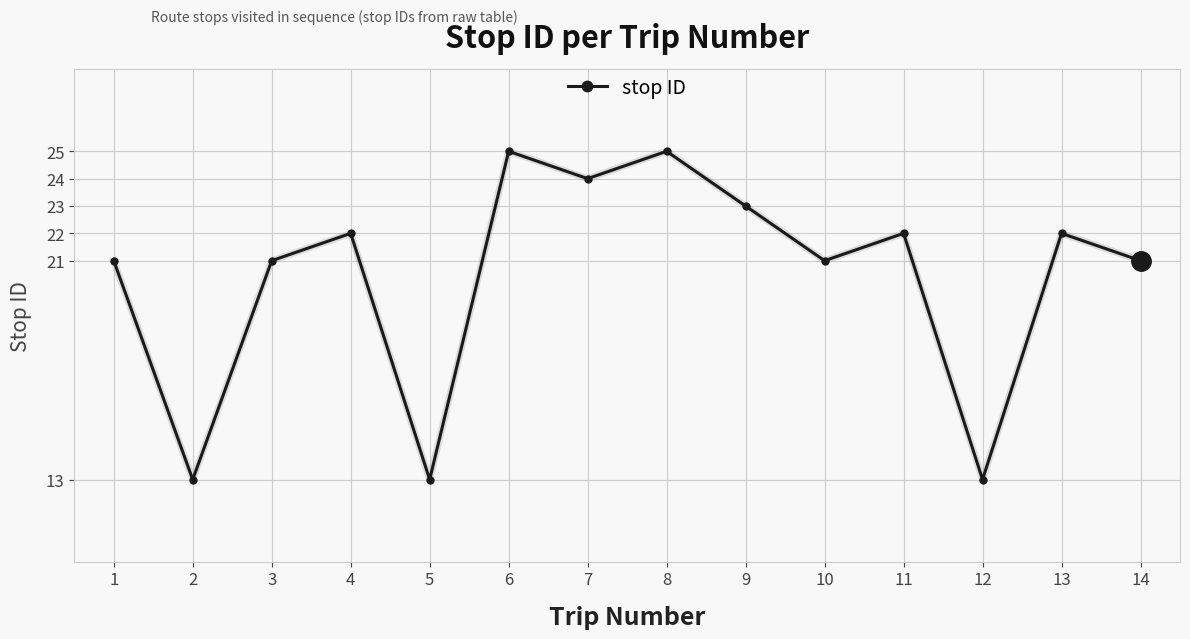

The chart shows a value of 21 at 12. True or false?

False